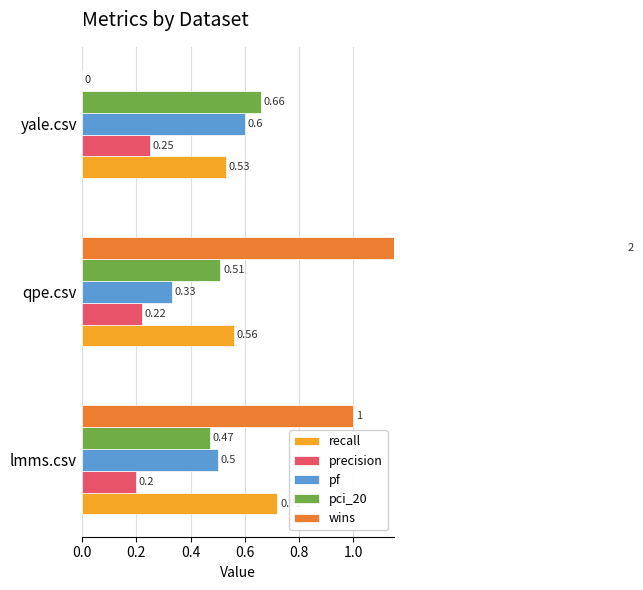

Between 0.2 and 0.4, which series saw the biggest shift?

wins